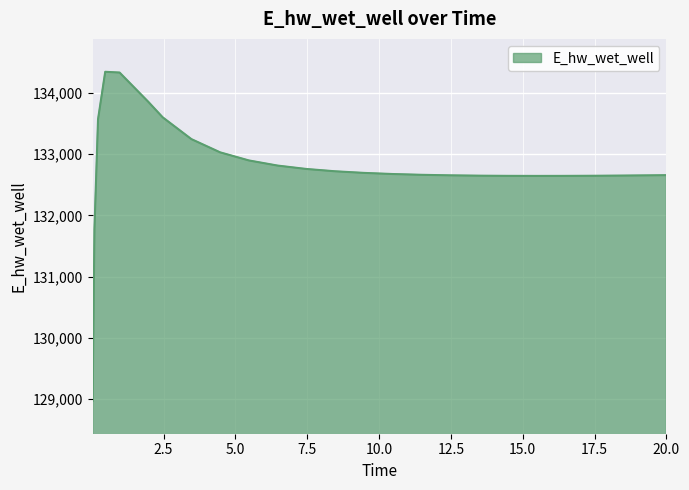

What is the maximum value shown in the chart?

134349.2